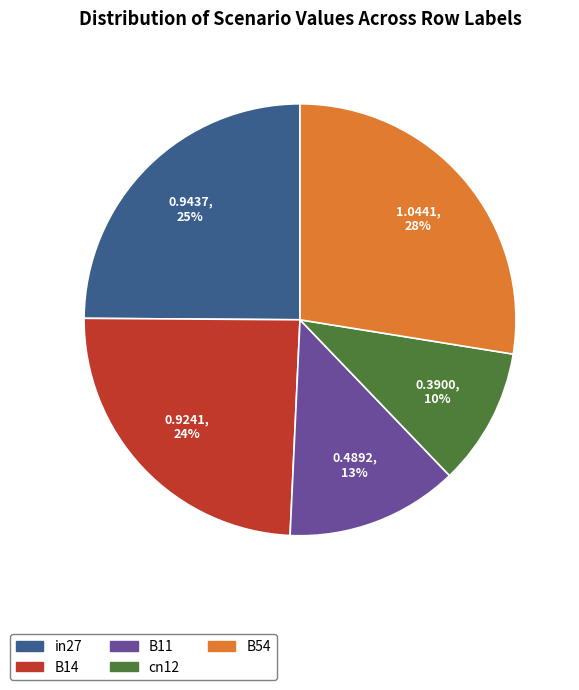

To the nearest percent, what is the difference between the B11 and cn12 slice percentages?

3%